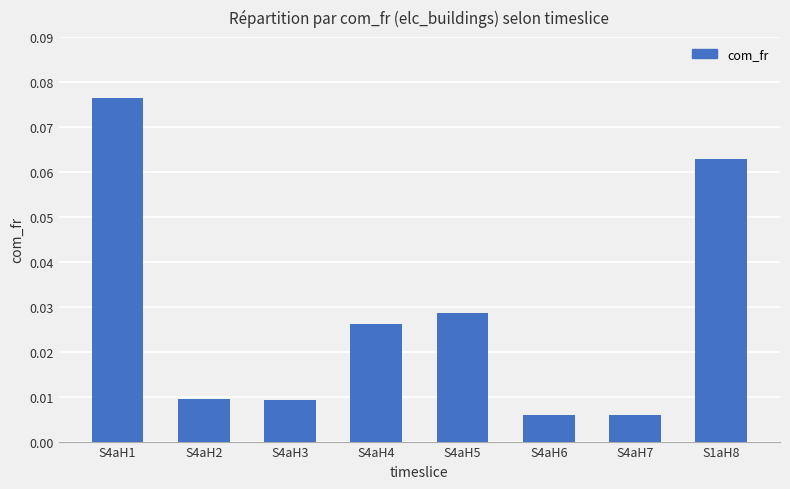

True or false: the data shows 0.0 at S1aH8.

False